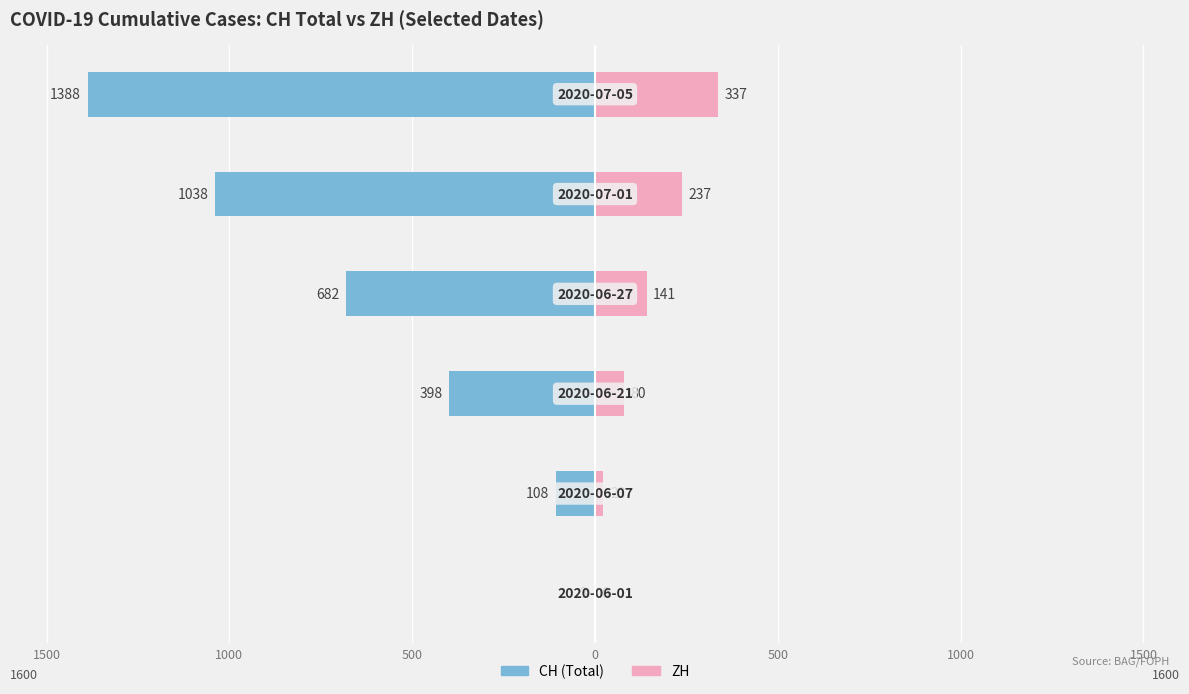

Which series changed the most between 1500 and 1000?

CH (Total)